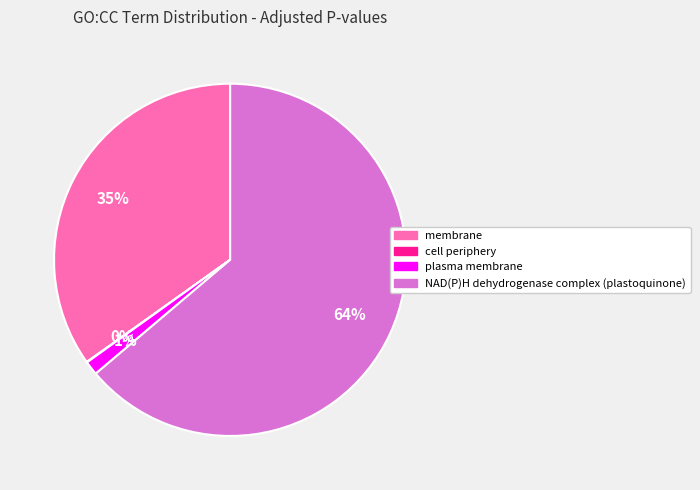

Which category accounts for the majority?

NAD(P)H dehydrogenase complex (plastoquinone)